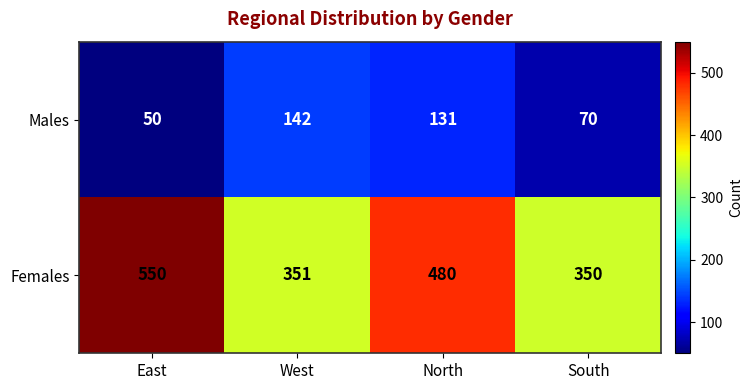

How many data points does each series have?

4